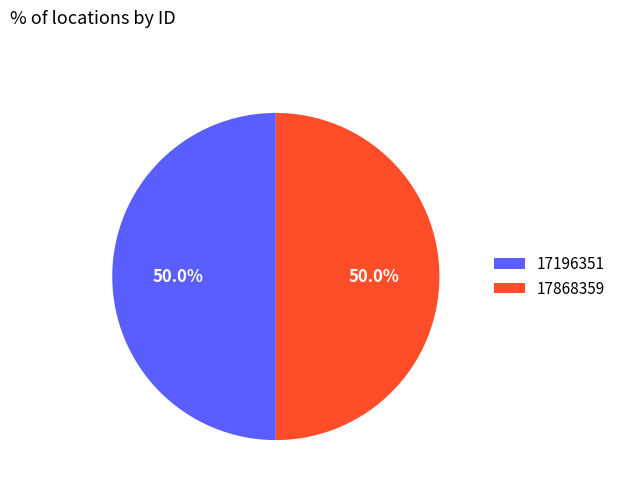

What percentage is NOT represented by 17868359?

50.0%